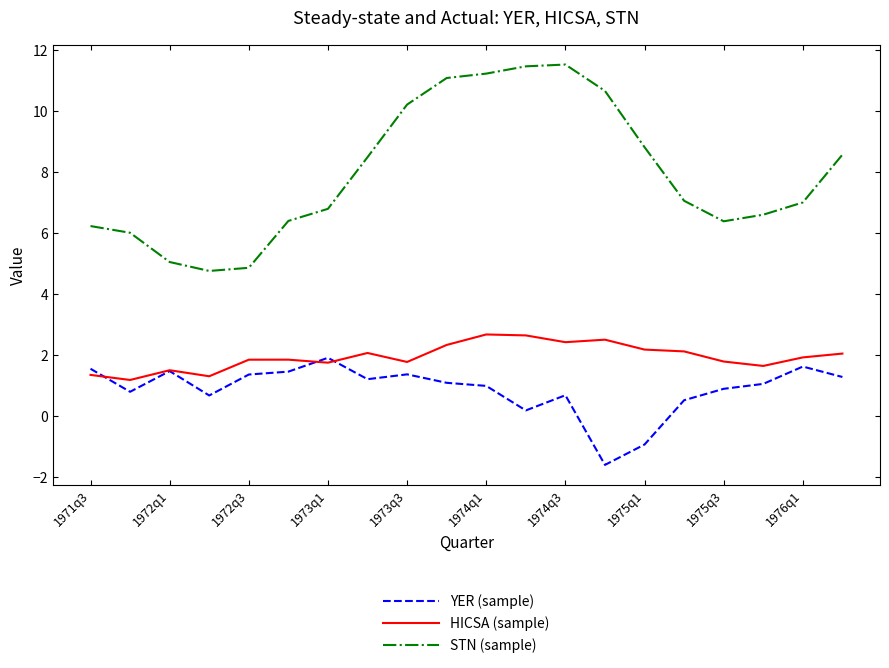

What is the minimum value shown in the chart?

-1.6